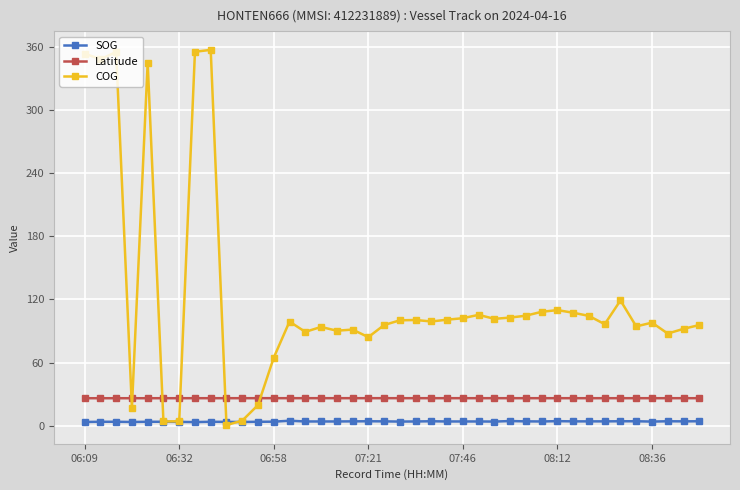

Does the chart display data point markers on the line(s)?

Yes